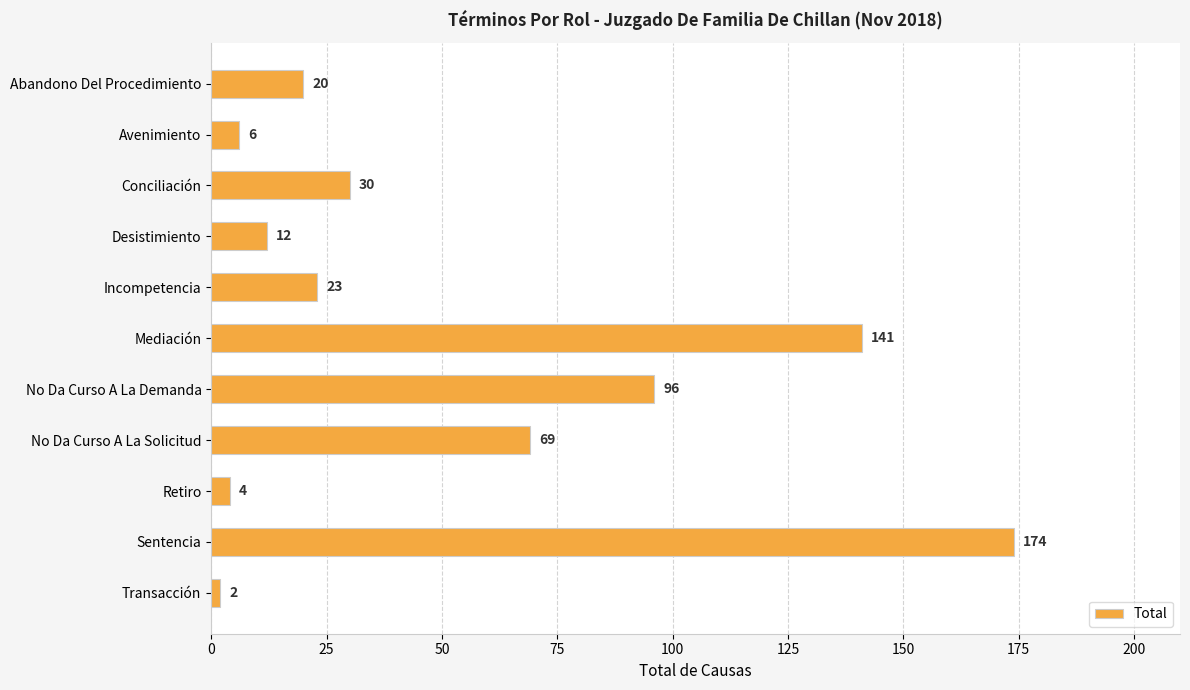

Count the number of categories in the chart.

11